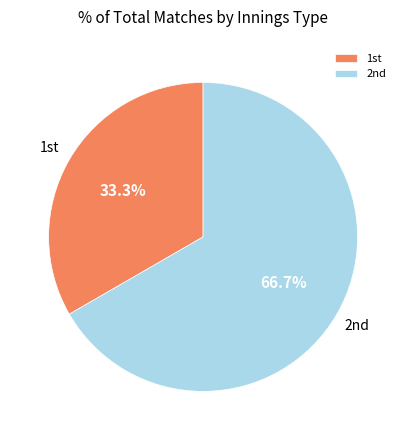

What is the majority slice?

2nd